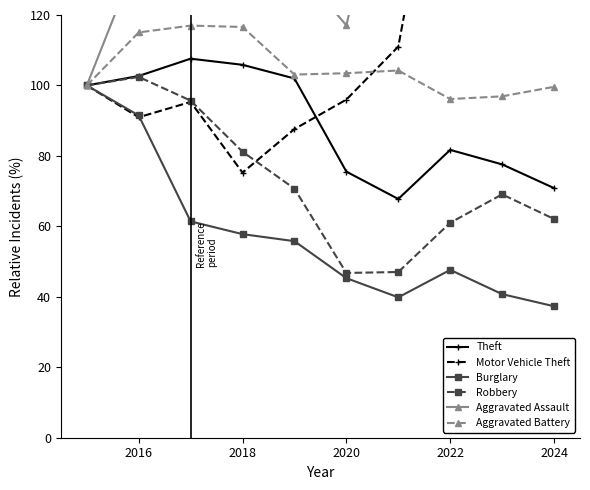

Read the Burglary value at 2018.

57.8